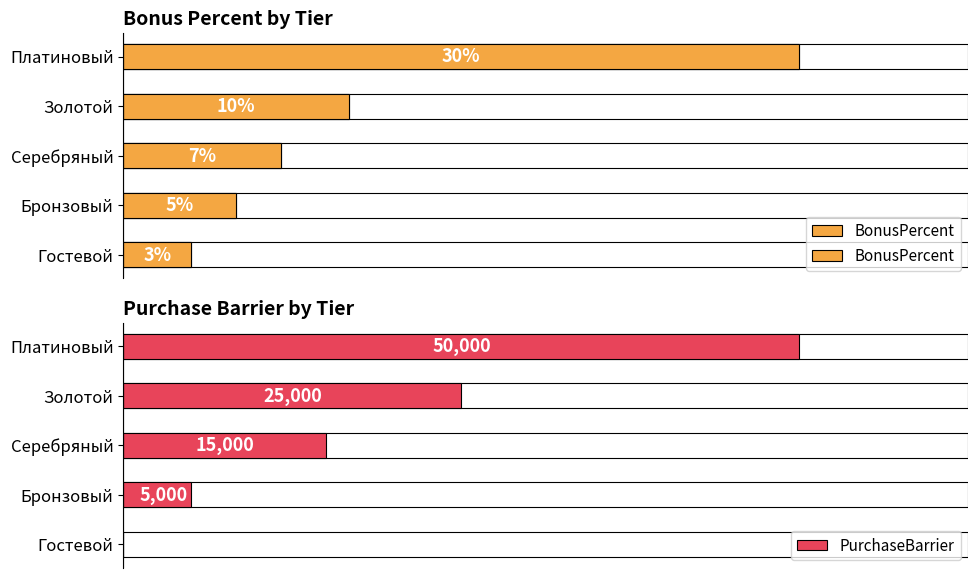

How many data points in BonusPercent are above 7?

2